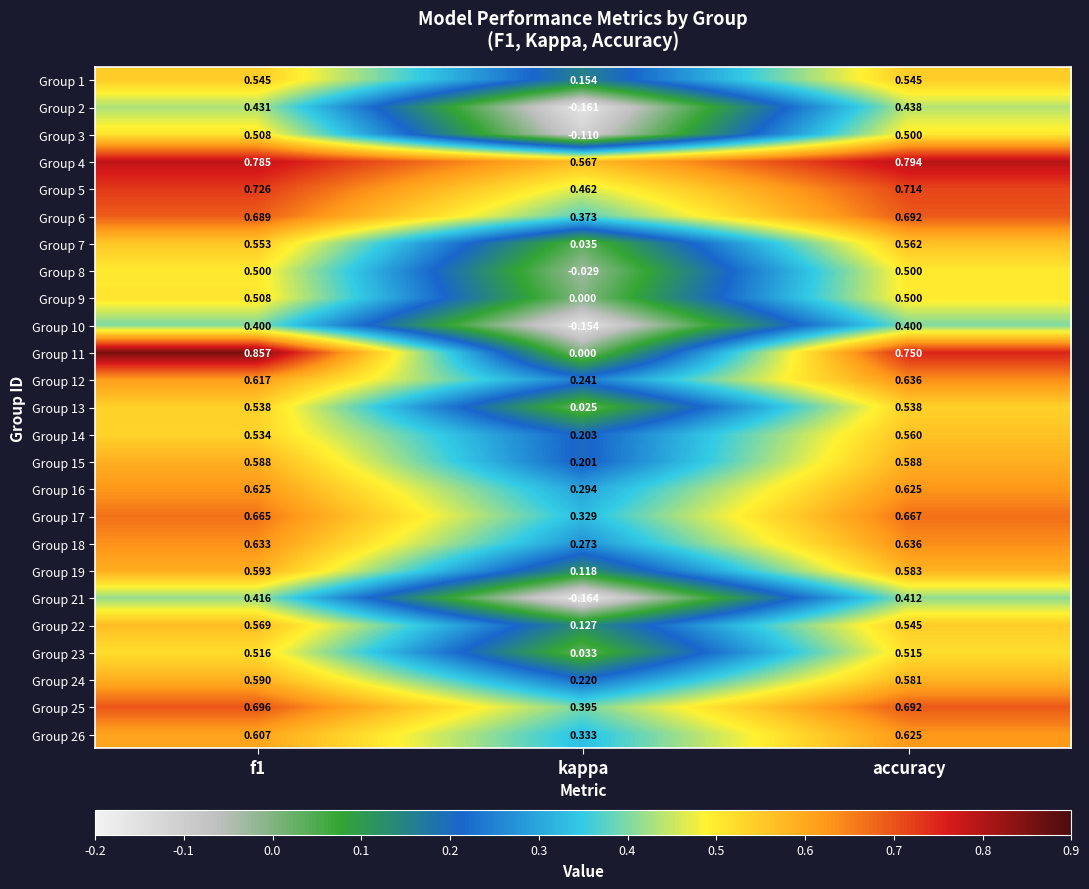

At which category is the sum across all series the highest?

f1